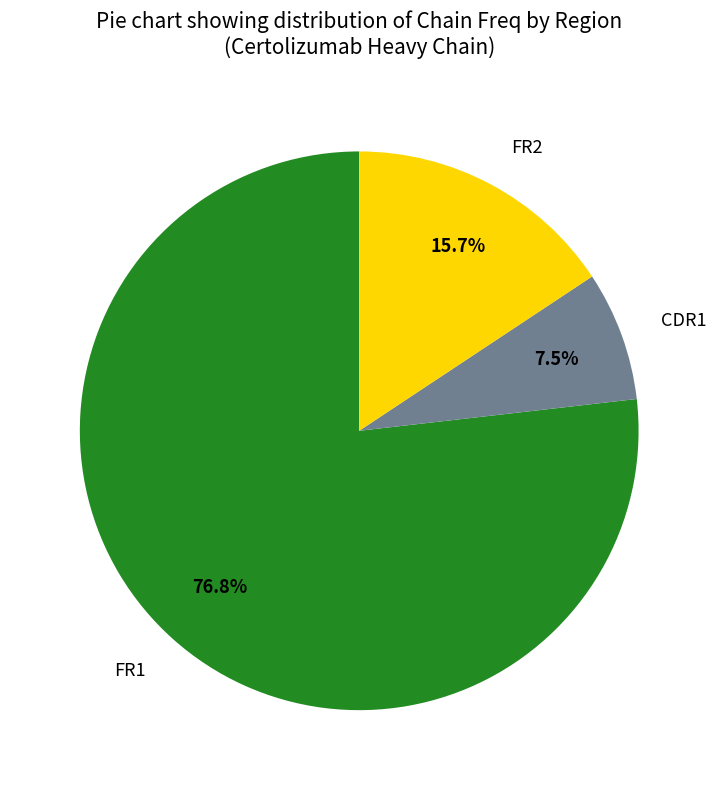

Between CDR1 and FR1, which is larger?

FR1